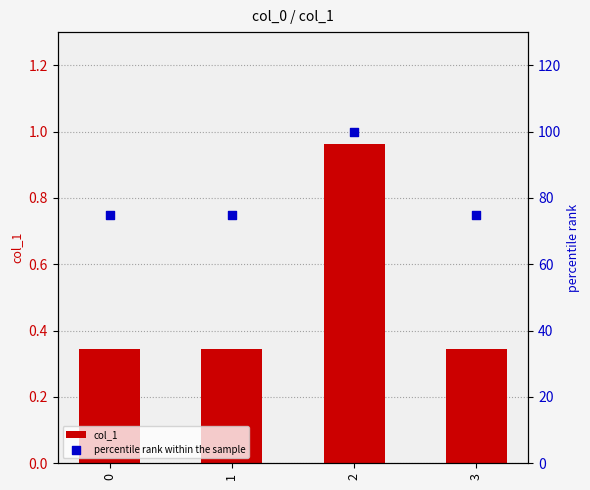

At which category is the sum across all series the highest?

2